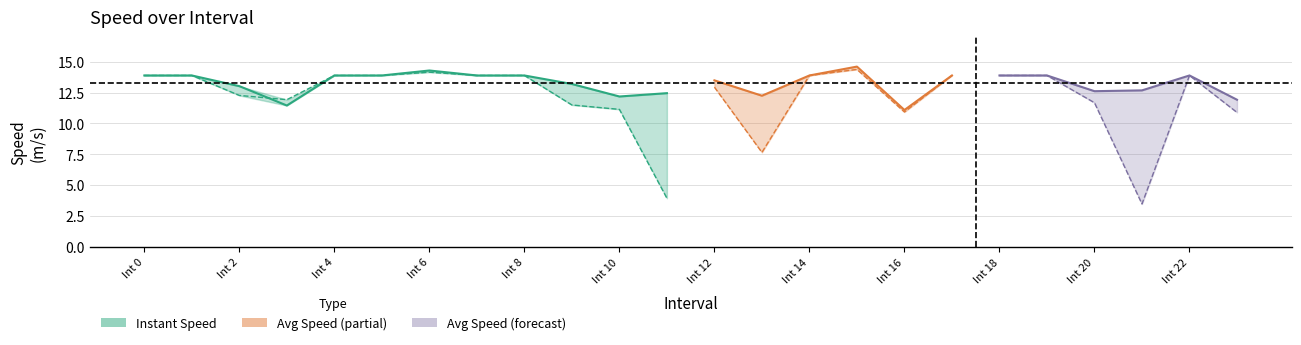

What is the average value of the instspeed series?

13.3